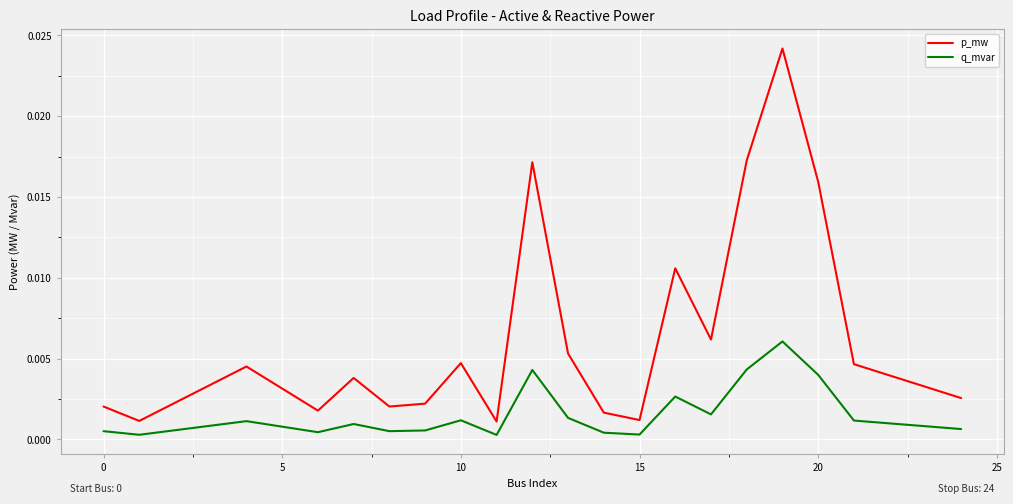

Which series has the largest range (max minus min)?

p_mw